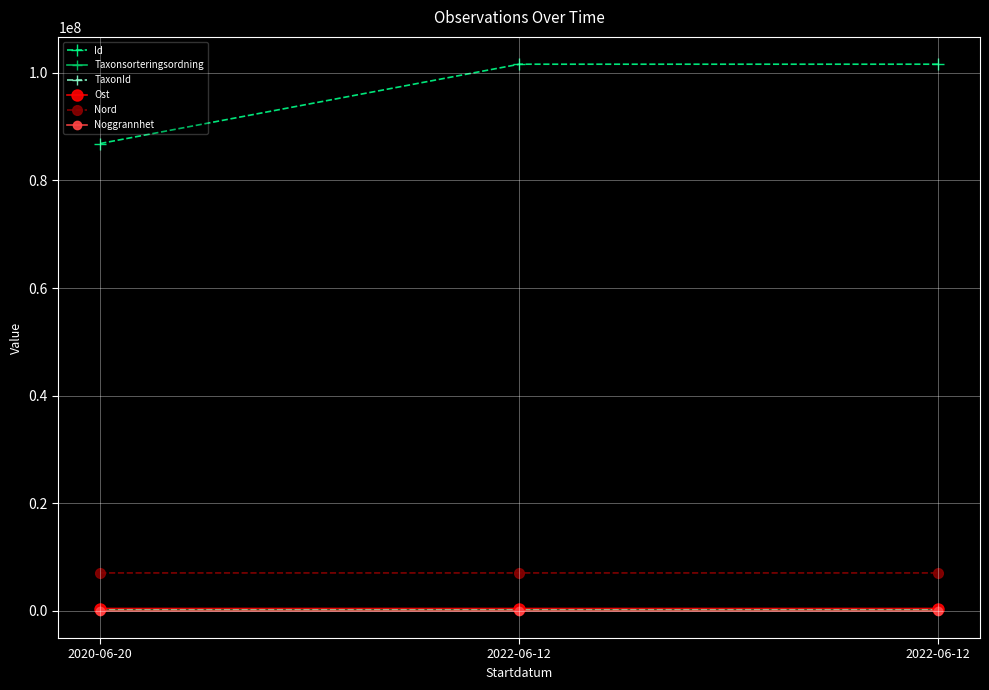

How many lines are shown in the chart?

6